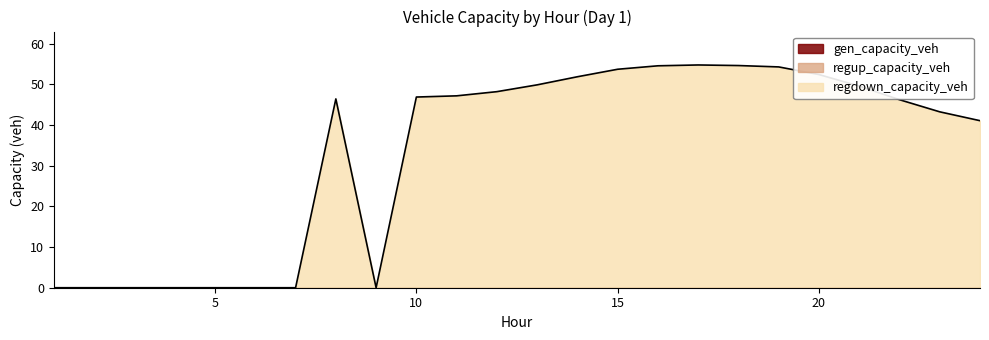

Where is regup_capacity_veh nearest to the value 0?

1